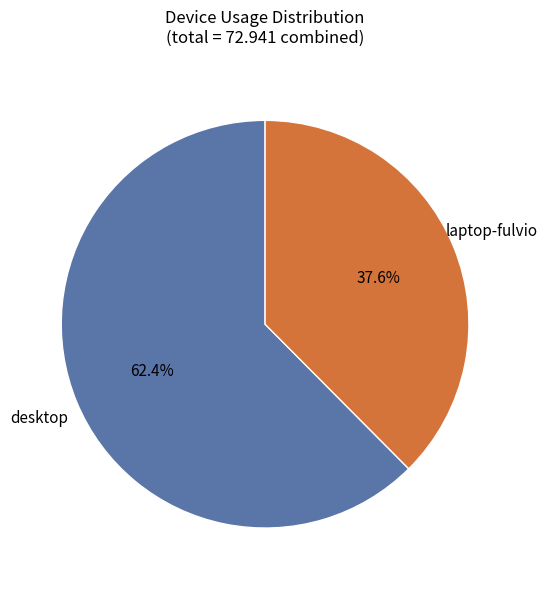

To the nearest percent, what is the combined percentage of desktop and laptop-fulvio?

100%